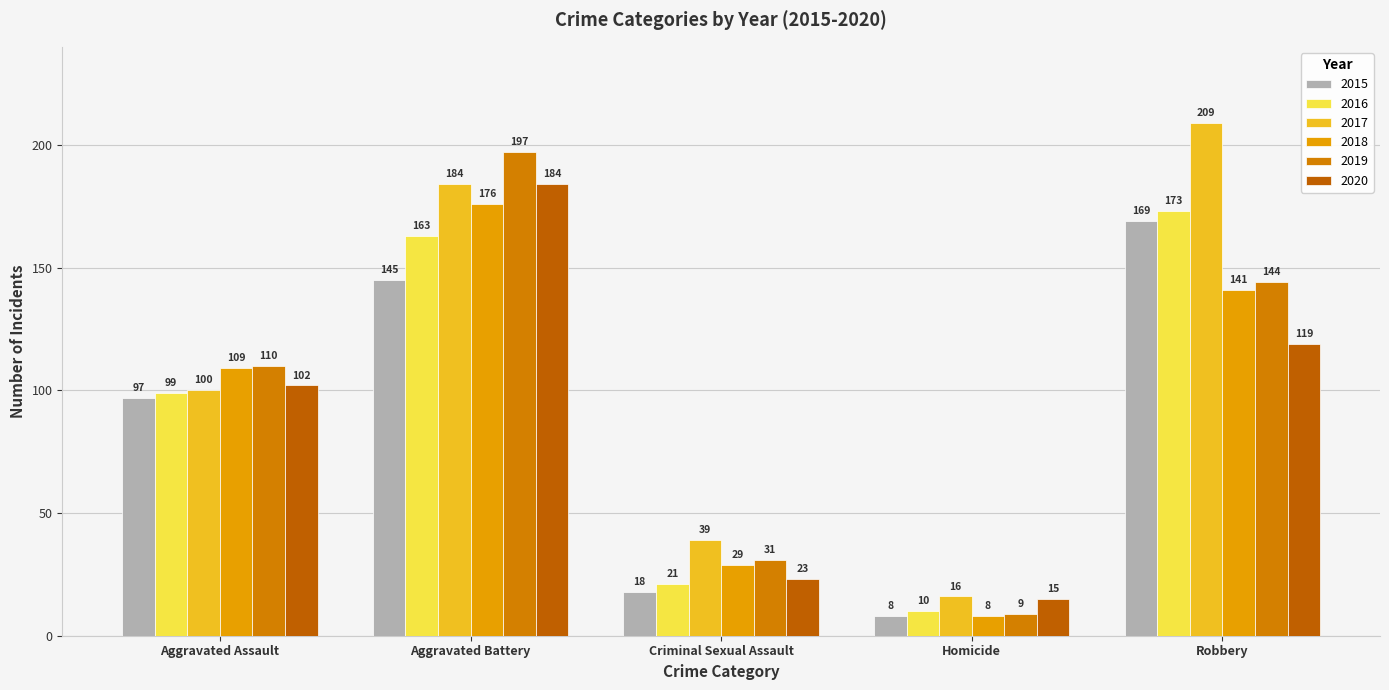

Which series has the largest total across all categories?

2017